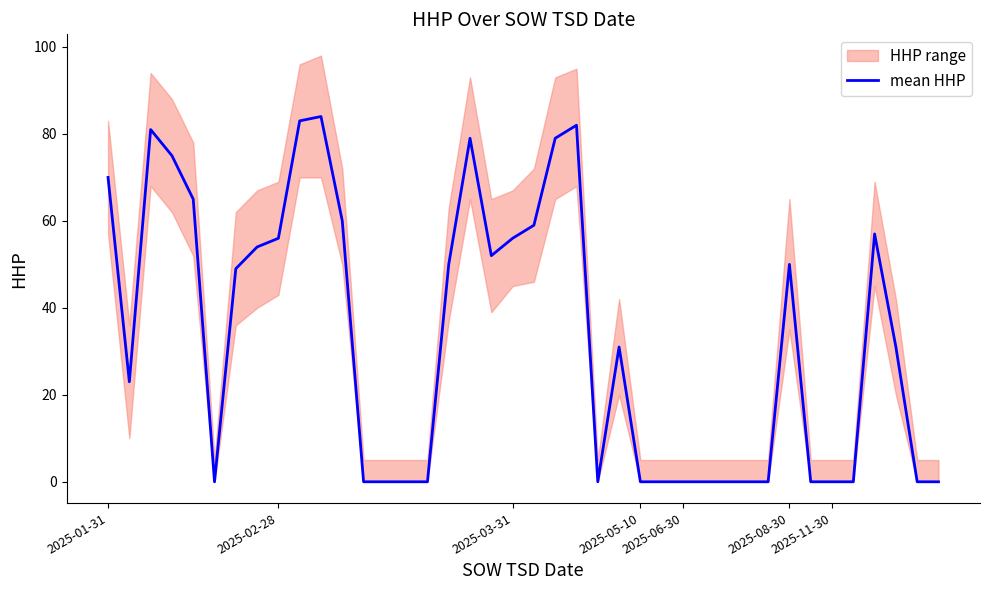

What is the value of the 18th point from the left?

79